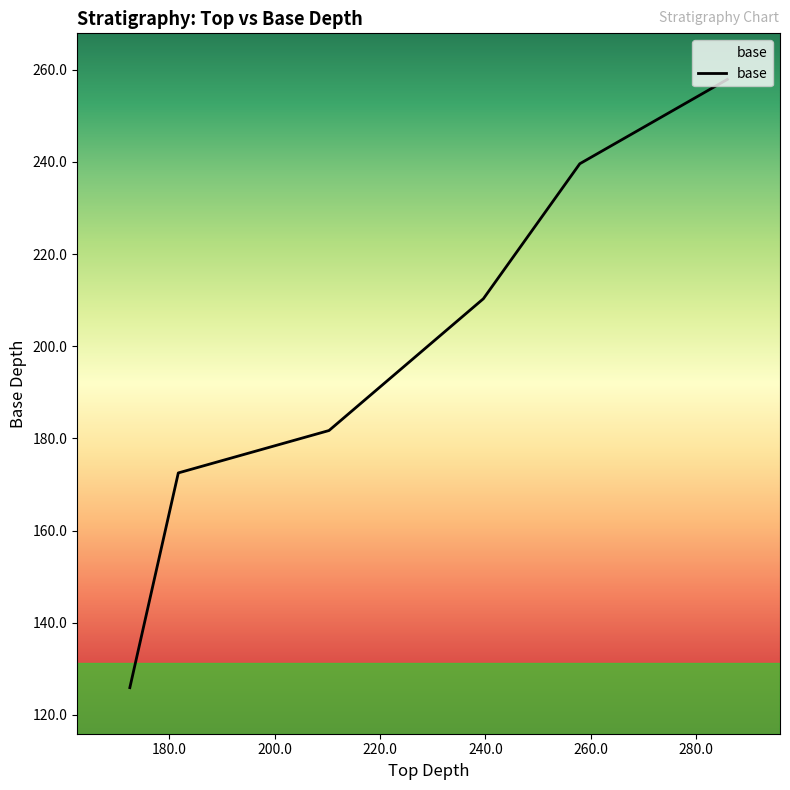

Does the chart have visible grid lines?

No